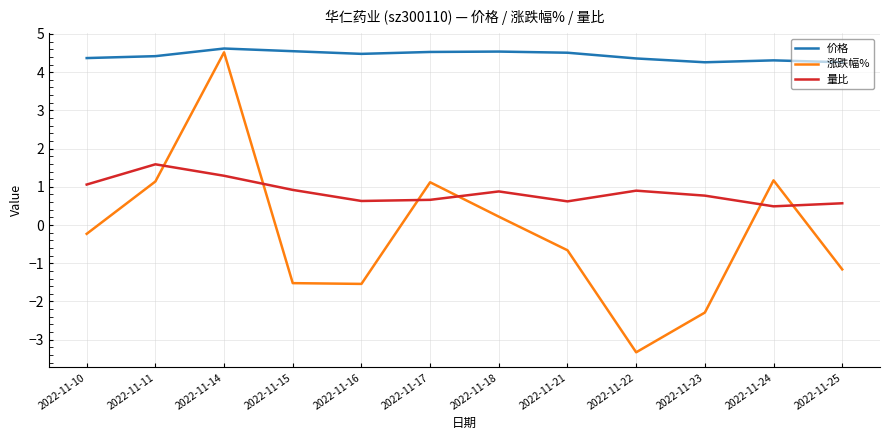

True or false: 价格 has a value of 4.5 at 2022-11-18.

True